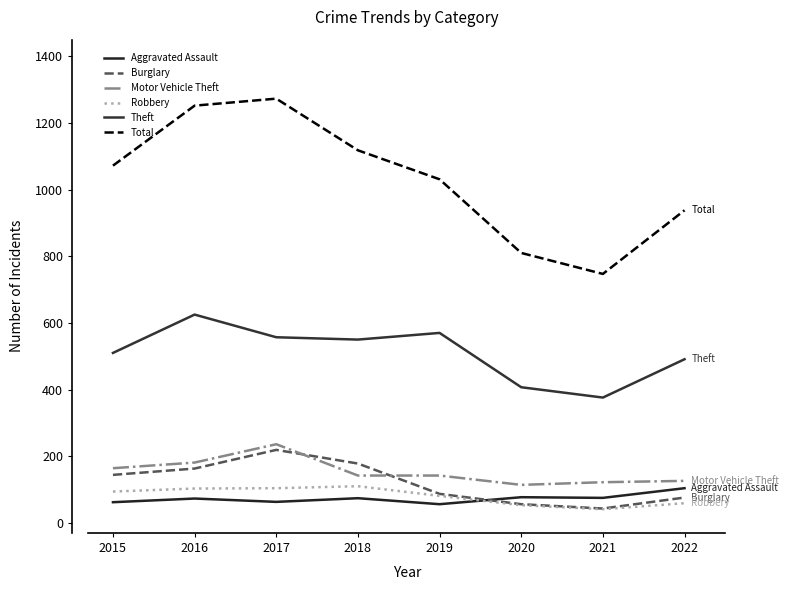

Count the number of data series in this chart.

6